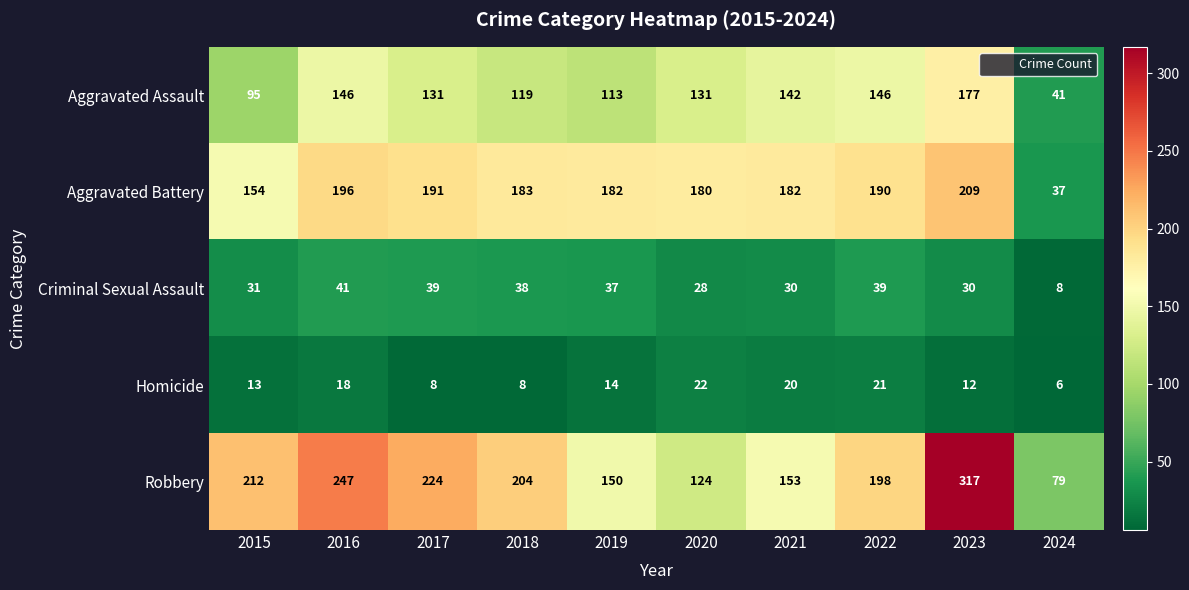

What is the greatest value displayed?

317